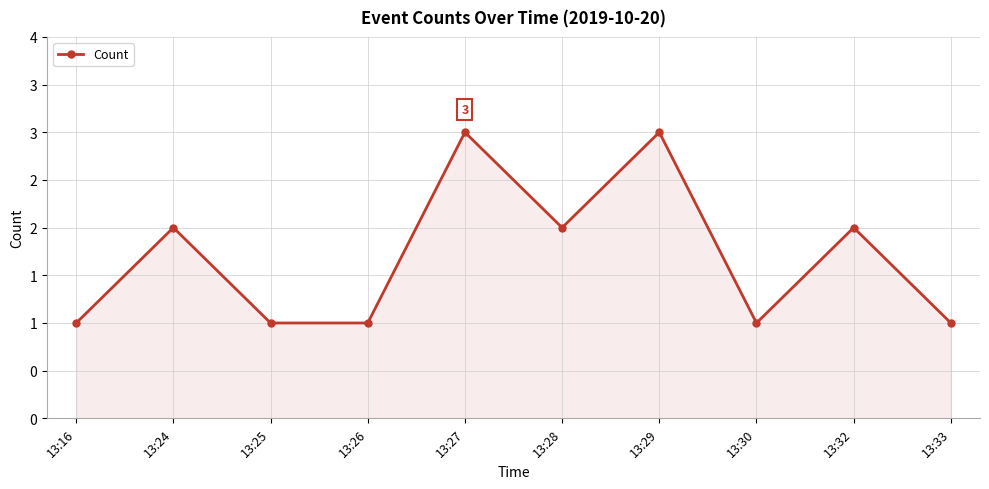

What is the ratio of the value at 13:16 to the value at 13:29?

0.3